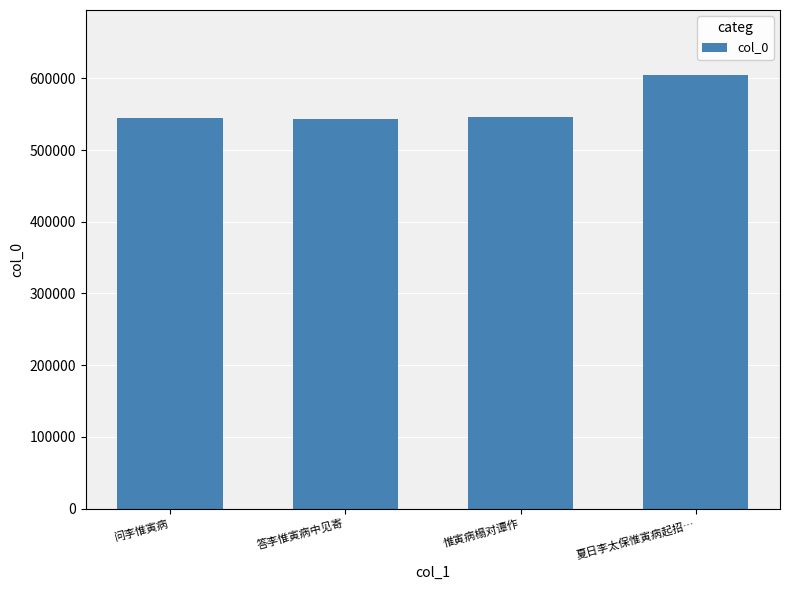

What is the label of the 1st bar from the right?

夏日李太保惟寅病起招…